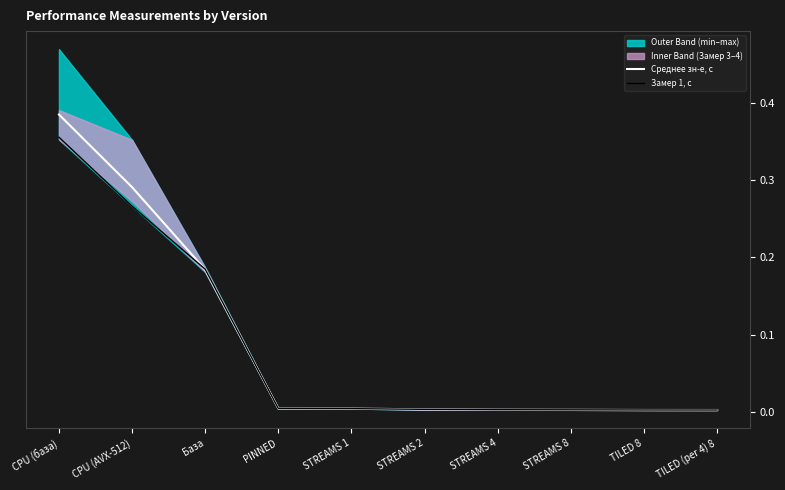

Does the chart have visible grid lines?

No